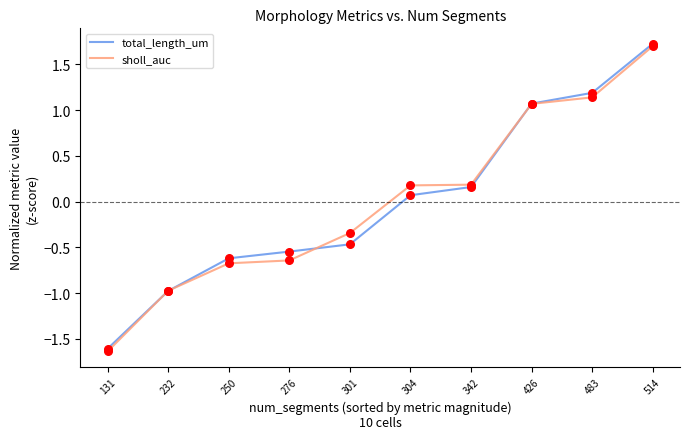

Which series changed the most between 232 and 514?

total_length_um